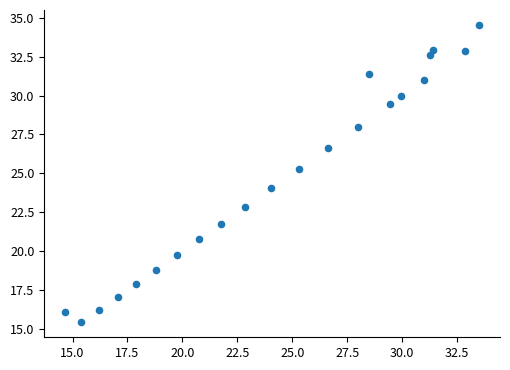

What is the range of X values (max minus min)?

18.9